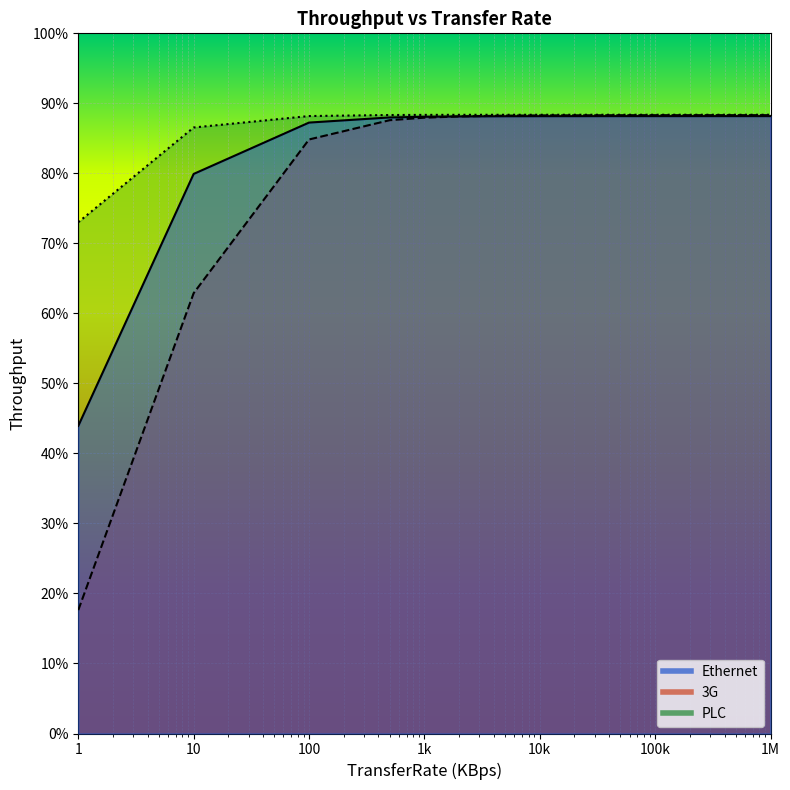

Which category has the highest value in the PLC series?

1M